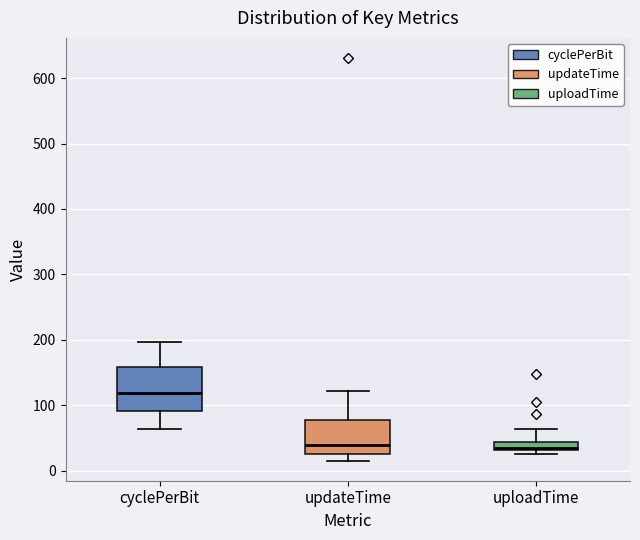

Which box is the tallest, from its lower edge to its upper edge?

cyclePerBit